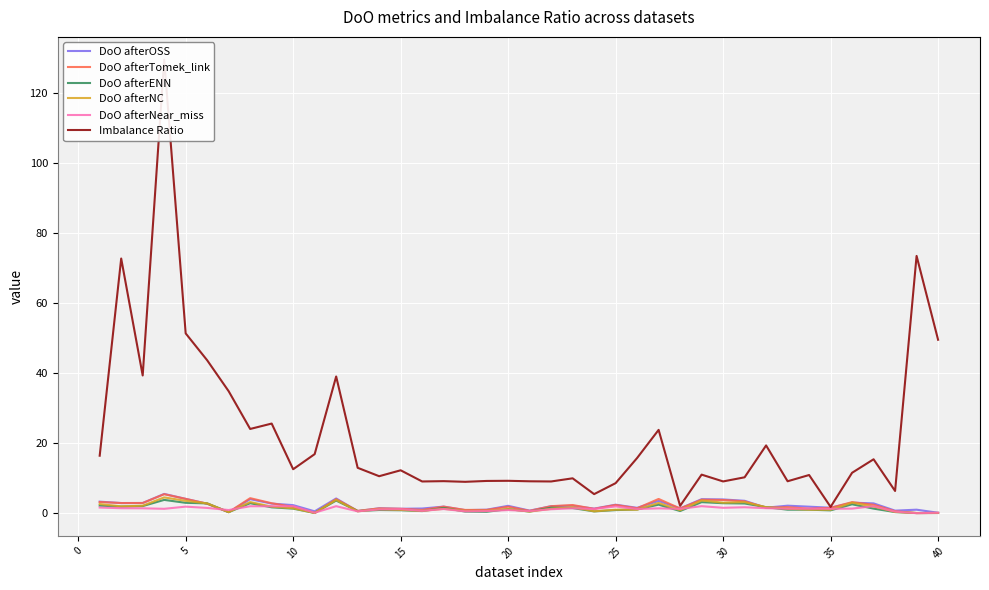

What is the highest value of the DoO afterOSS series?

5.5